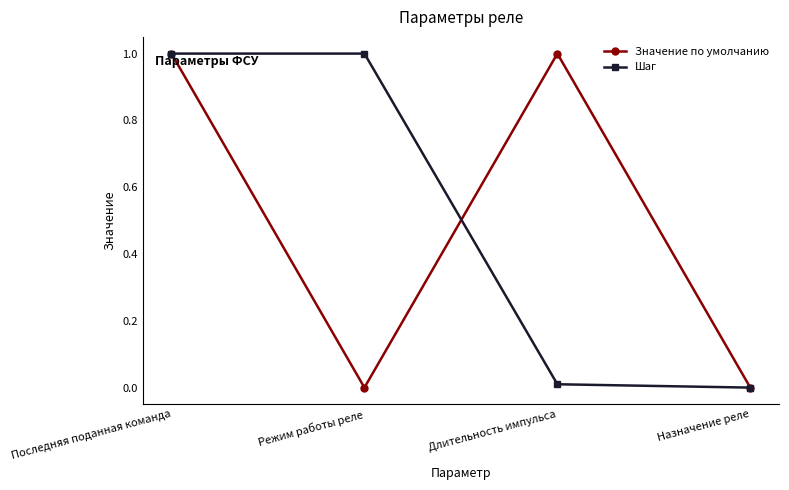

Is it true that Шаг equals 0.6 at Назначение реле?

False